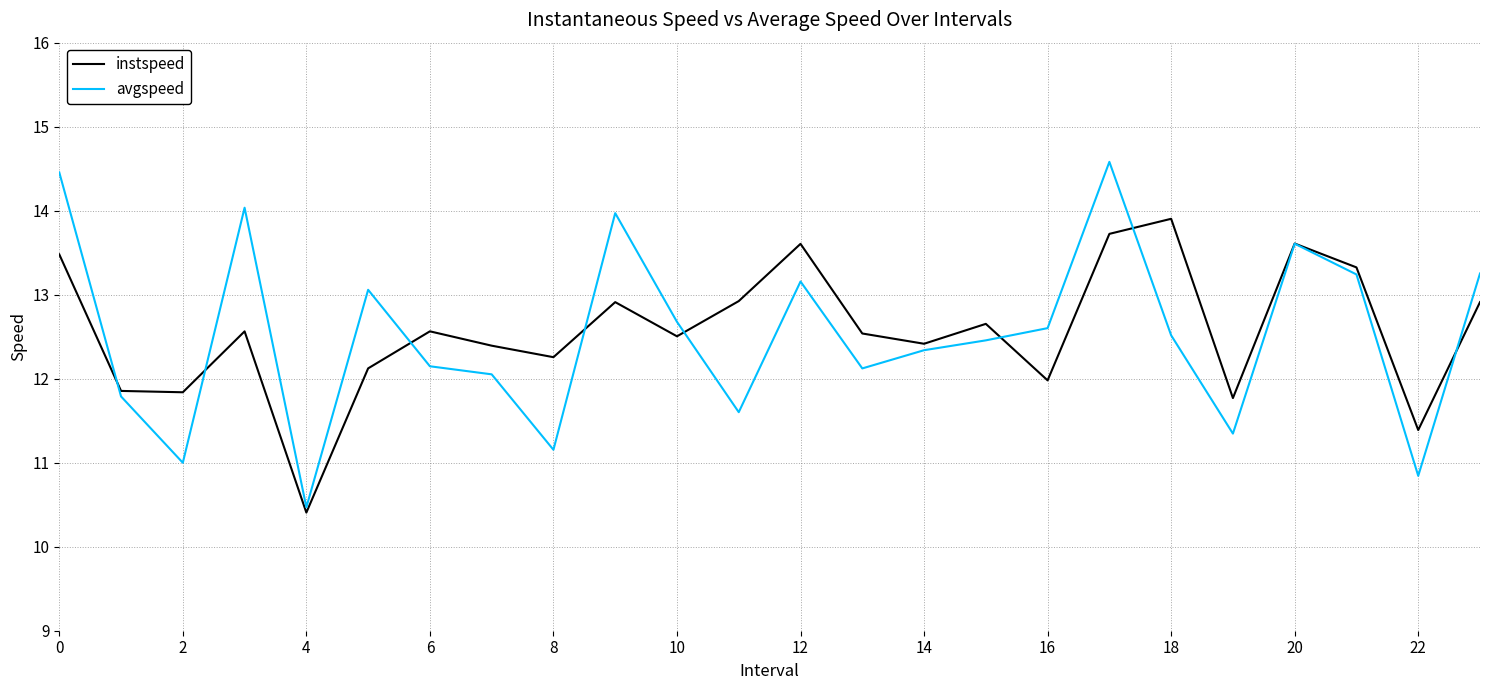

Which series has the widest spread of values?

avgspeed